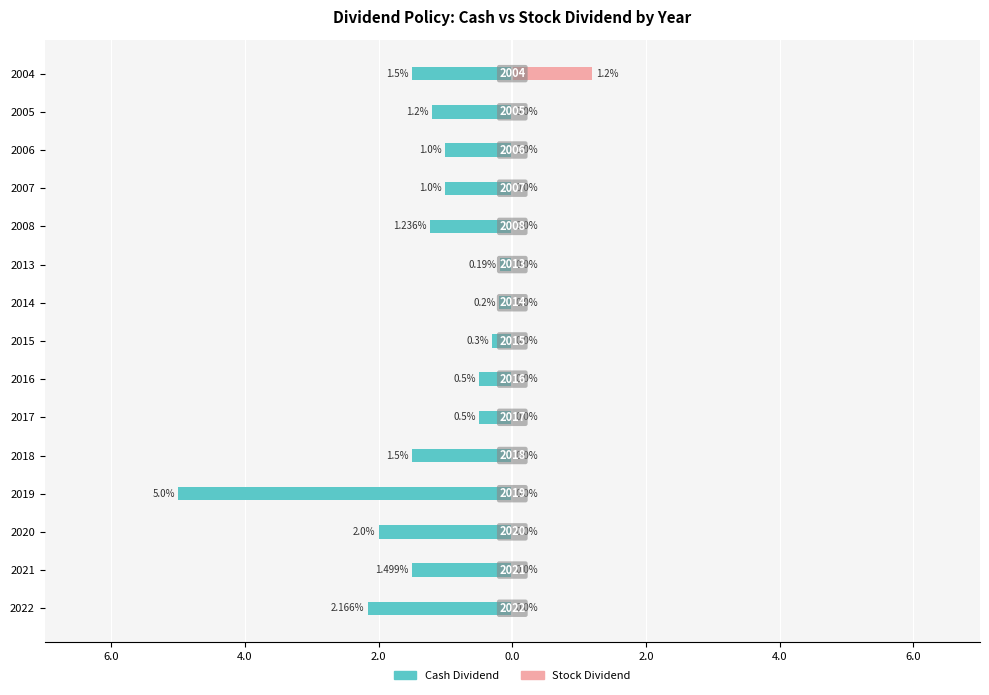

Is the value of Cash Dividend at 2017 greater than the value of Stock Dividend at 2020?

No